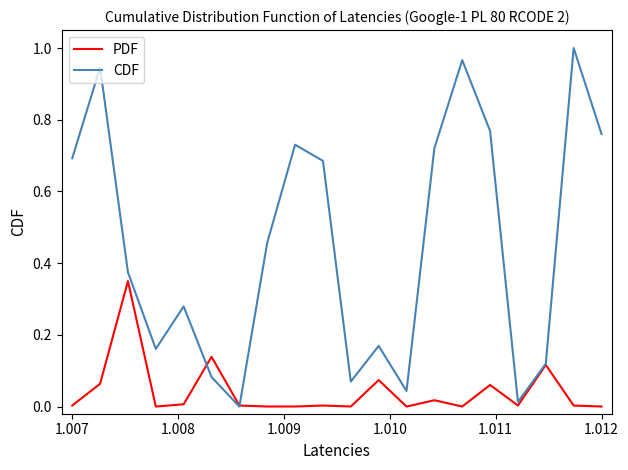

Which series has the widest spread of values?

CDF